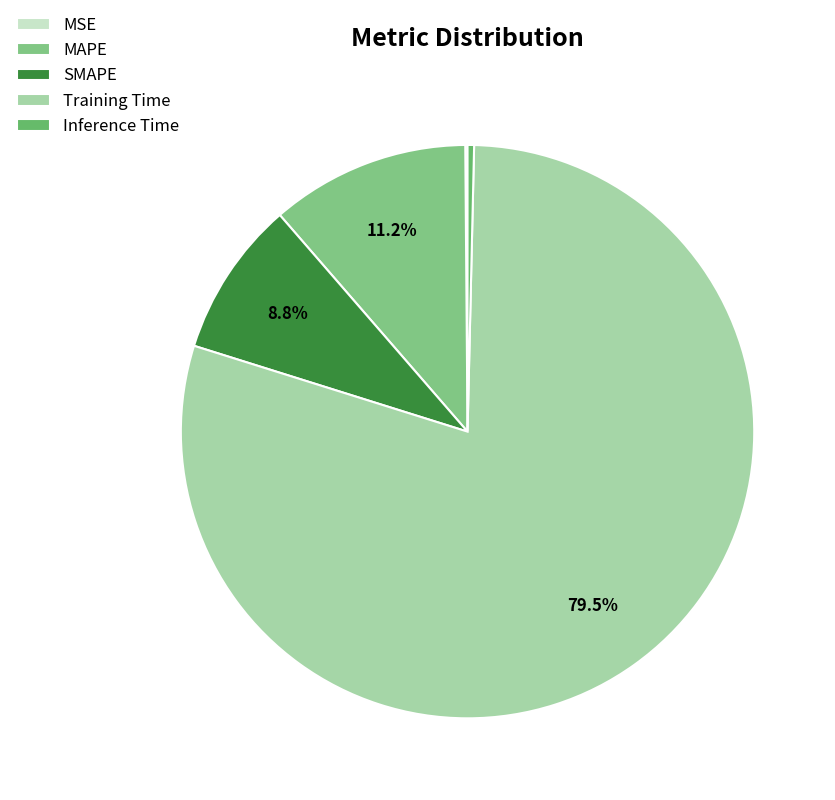

Rank the categories by value from highest to lowest.

Training Time, MAPE, SMAPE, Inference Time, MSE